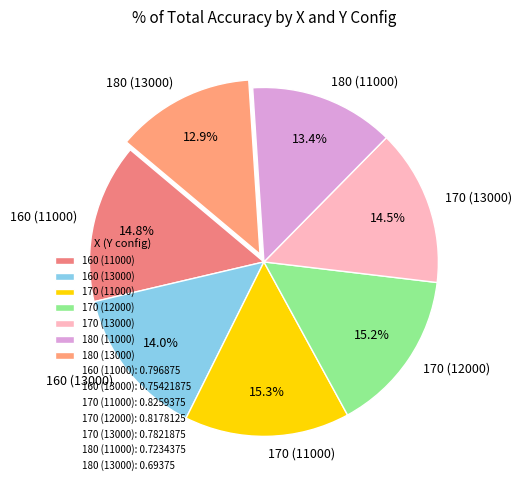

What percentage is the 170 (12000) slice, to the nearest percent?

15%